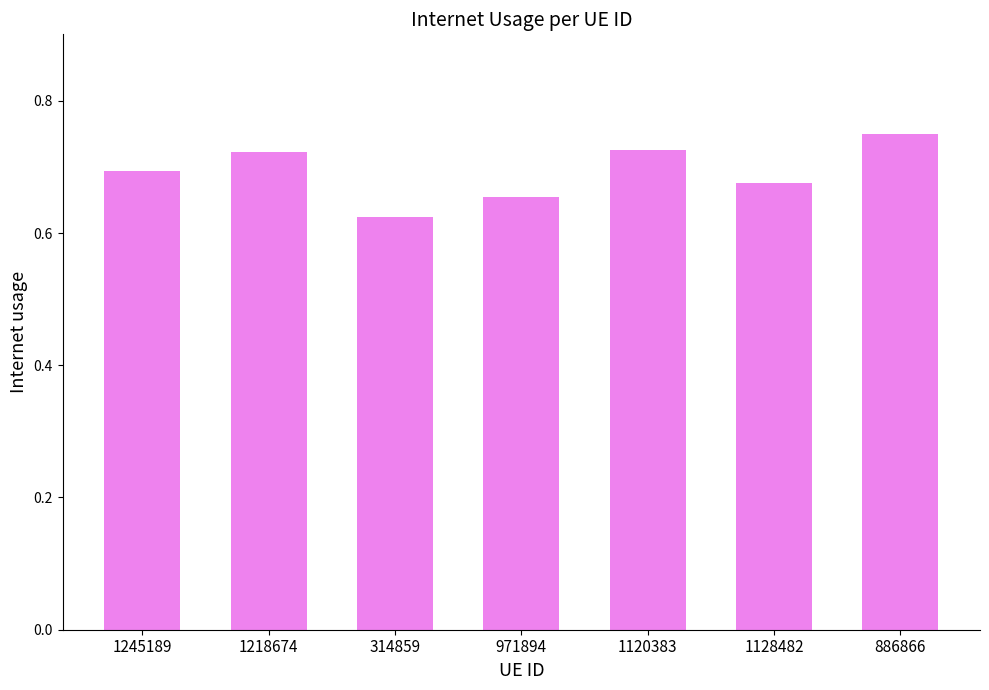

How many series are shown in this chart?

1